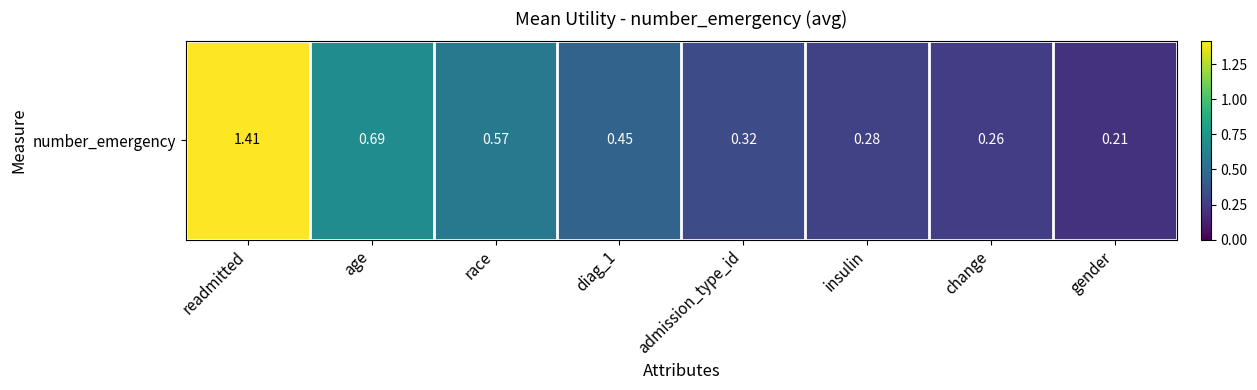

Reading left to right, what are all the values shown in this chart?

readmitted=1.4	age=0.7	race=0.6	diag_1=0.5	admission_type_id=0.3	insulin=0.3	change=0.3	gender=0.2